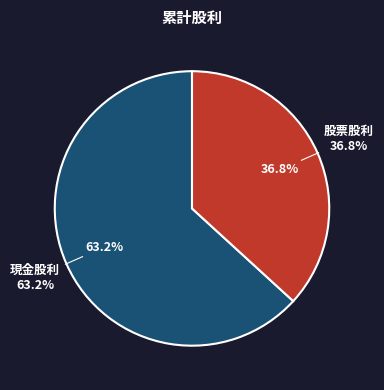

Combined, what portion of the pie is 股票股利 and 現金股利?

100.0%